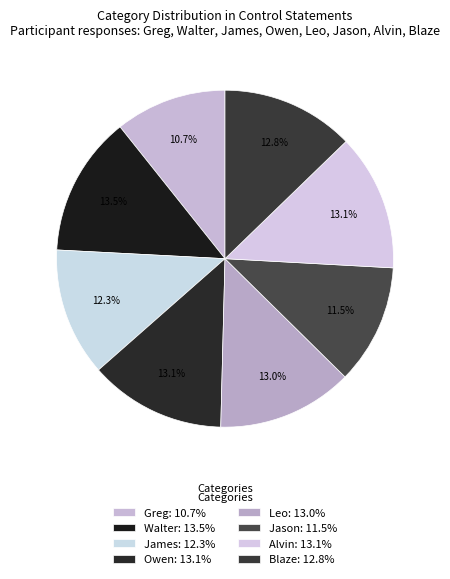

To the nearest percent, what is the combined percentage of Leo and Alvin?

26%